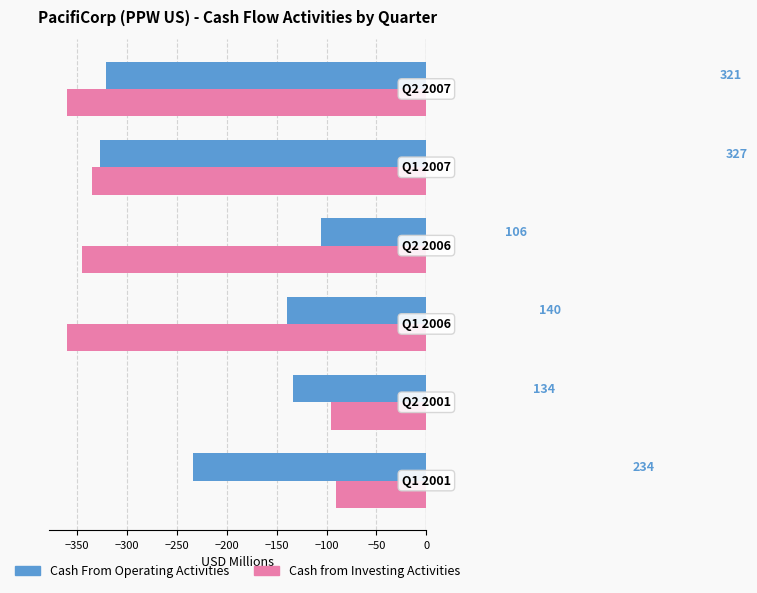

Rank the series by their average value, from lowest to highest.

Cash from Investing Activities, Cash From Operating Activities